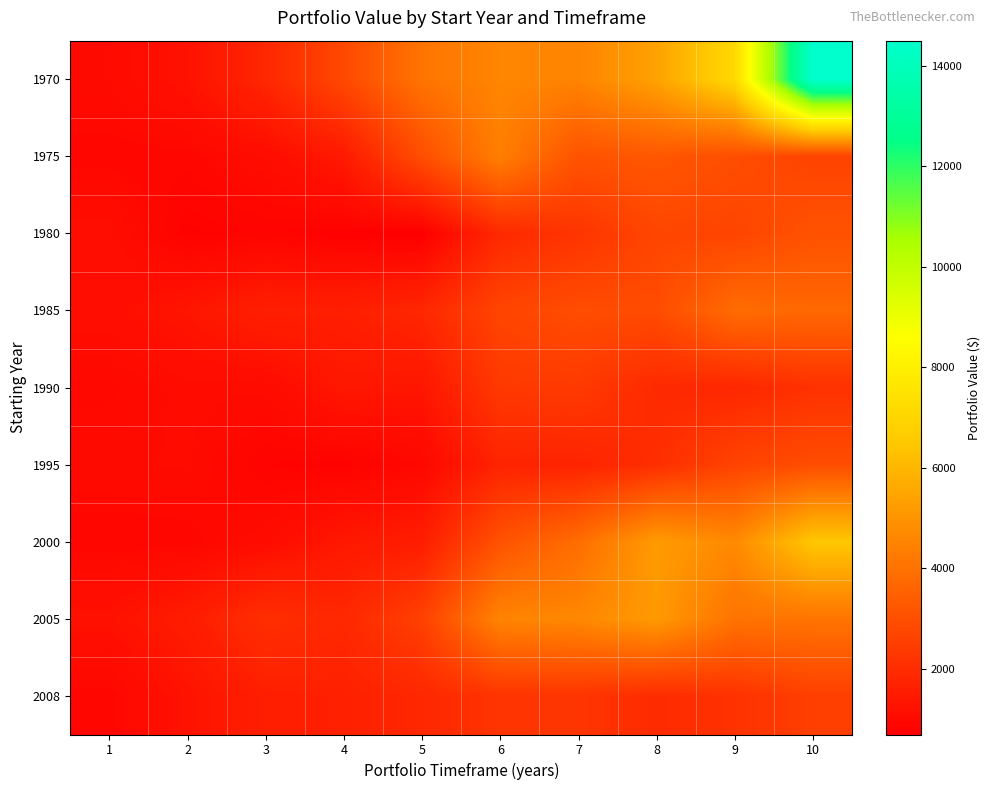

List the series in order of their peak value, lowest first.

1990, 2008, 1995, 1980, 1985, 1975, 2005, 2000, 1970